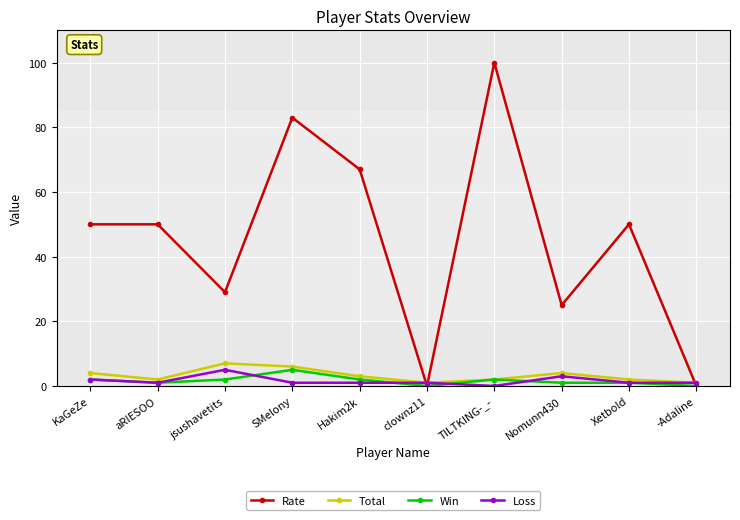

How many interior local valleys does the Total series have?

2